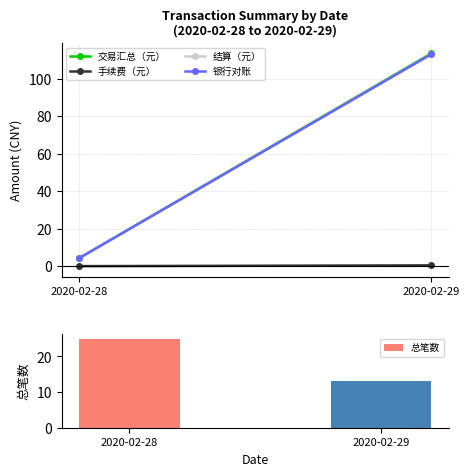

Reading left to right, list all the values displayed in this chart.

2020-02-28=25	2020-02-29=13